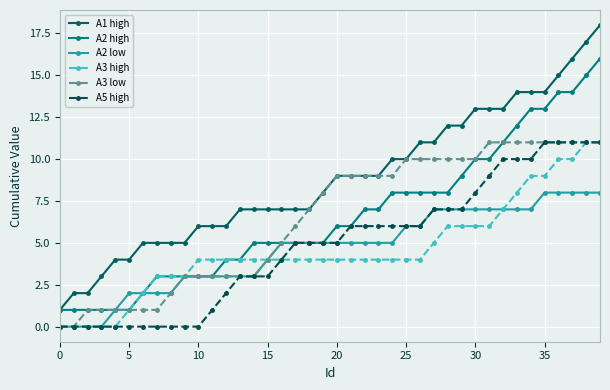

True or false: A1 high and A3 high cross at least once.

False